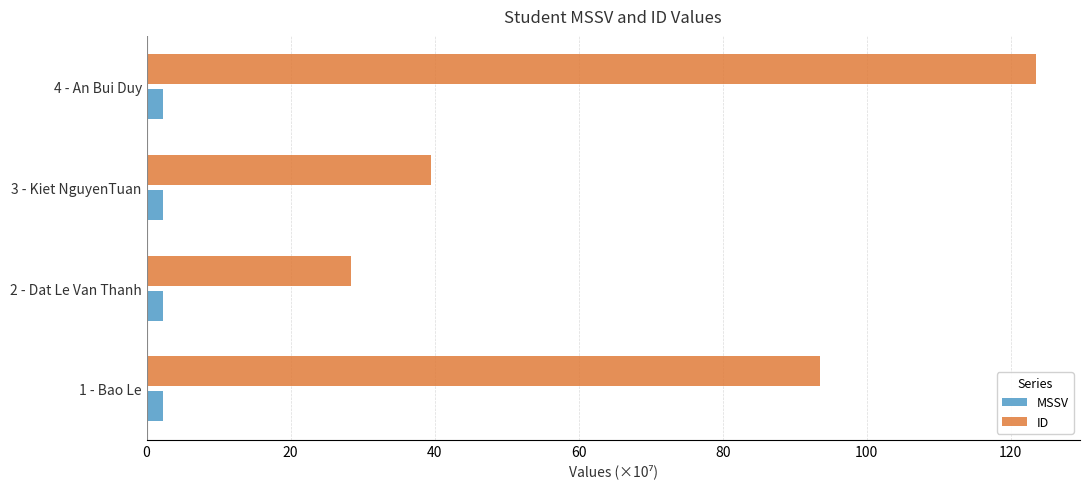

What are all the series names shown in the legend?

MSSV, ID